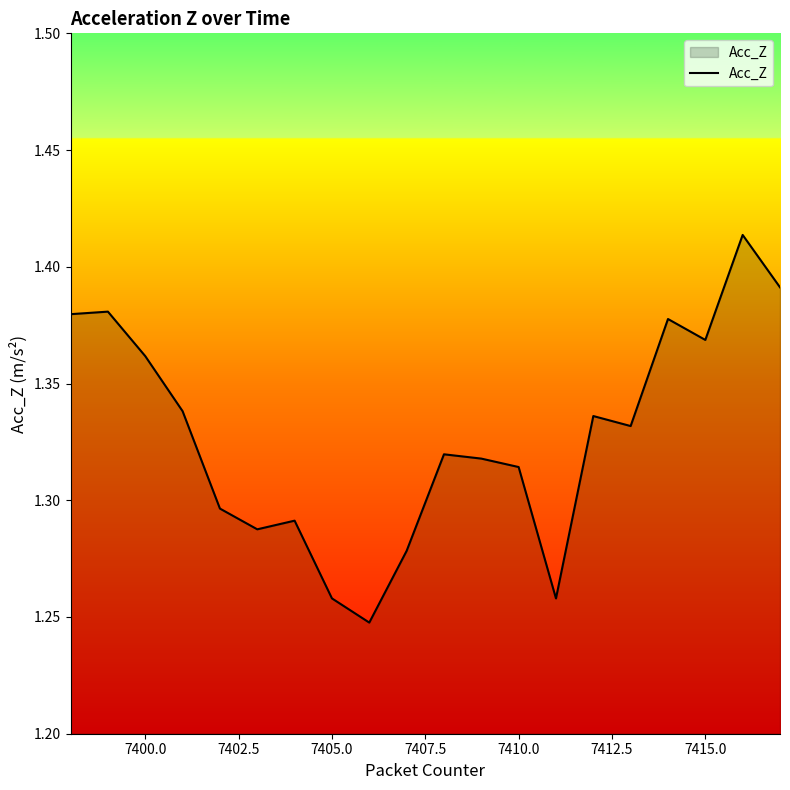

How many interior local valleys (lower than both neighbors) does the data have?

5